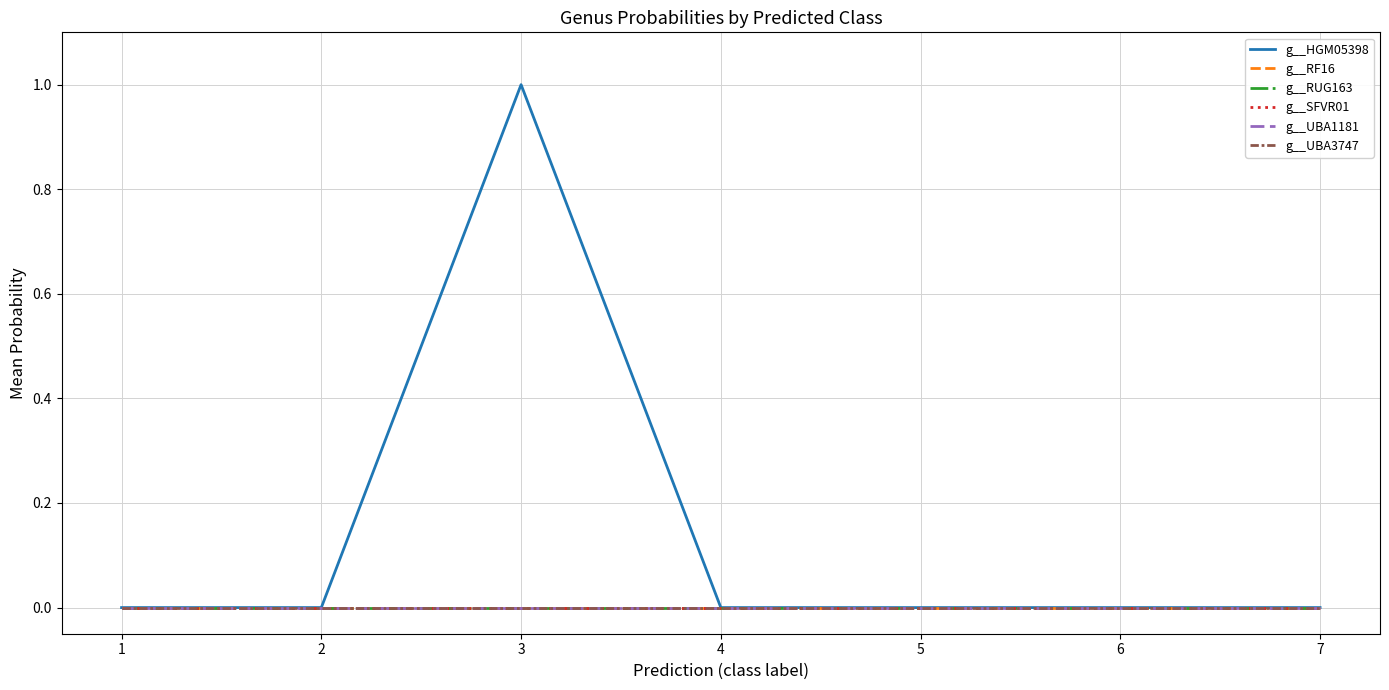

What is the difference between the maximum and minimum values in the g__HGM05398 series?

1